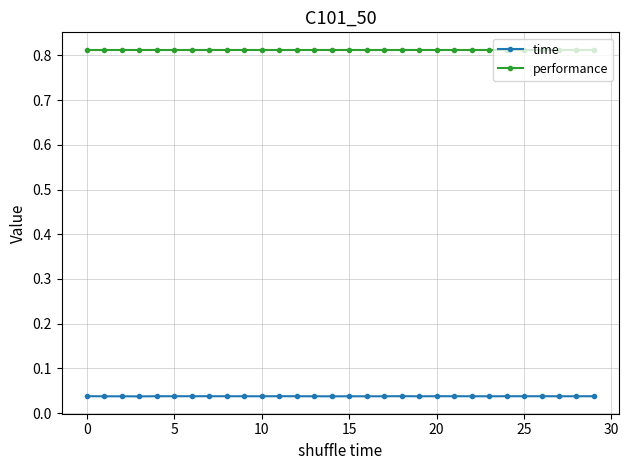

At how many categories does at least one series exceed 0?

30